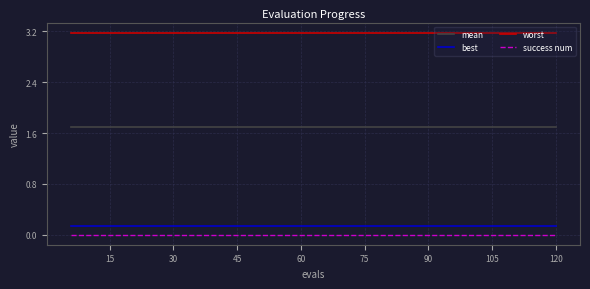

Which series has the largest total across all categories?

worst